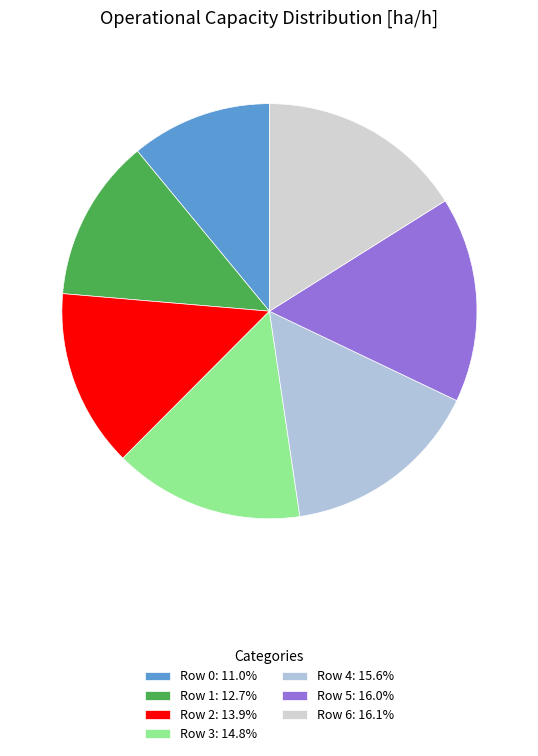

Which category has the biggest portion of the pie?

Row 6